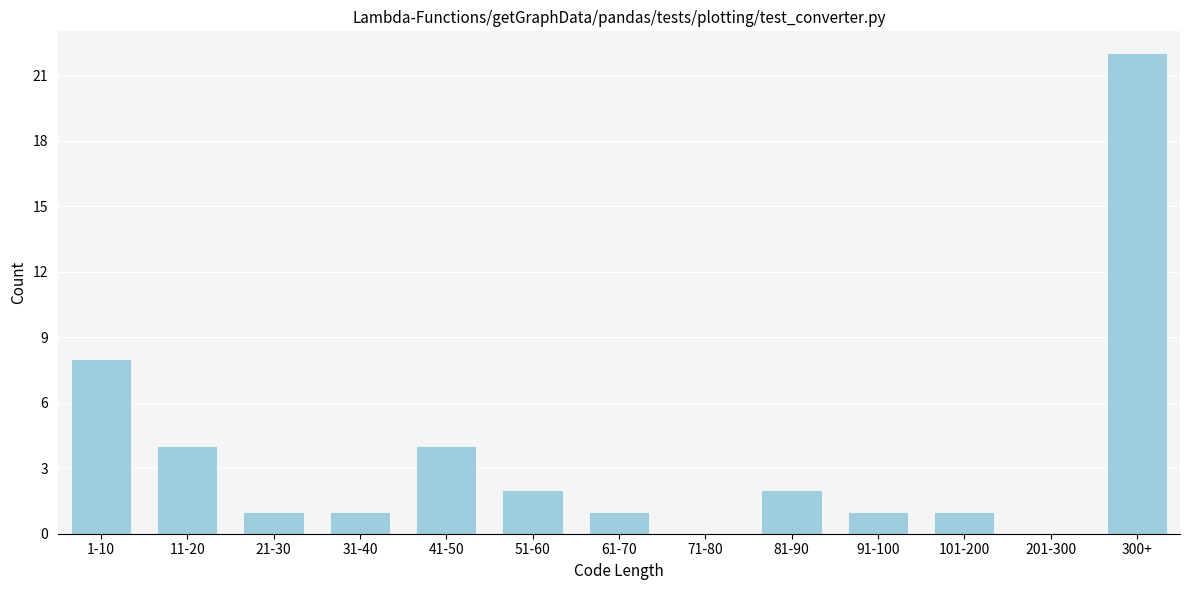

Reading left to right, list all the values displayed in this chart.

1-10=8	11-20=4	21-30=1	31-40=1	41-50=4	51-60=2	61-70=1	71-80=0	81-90=2	91-100=1	101-200=1	201-300=0	300+=22